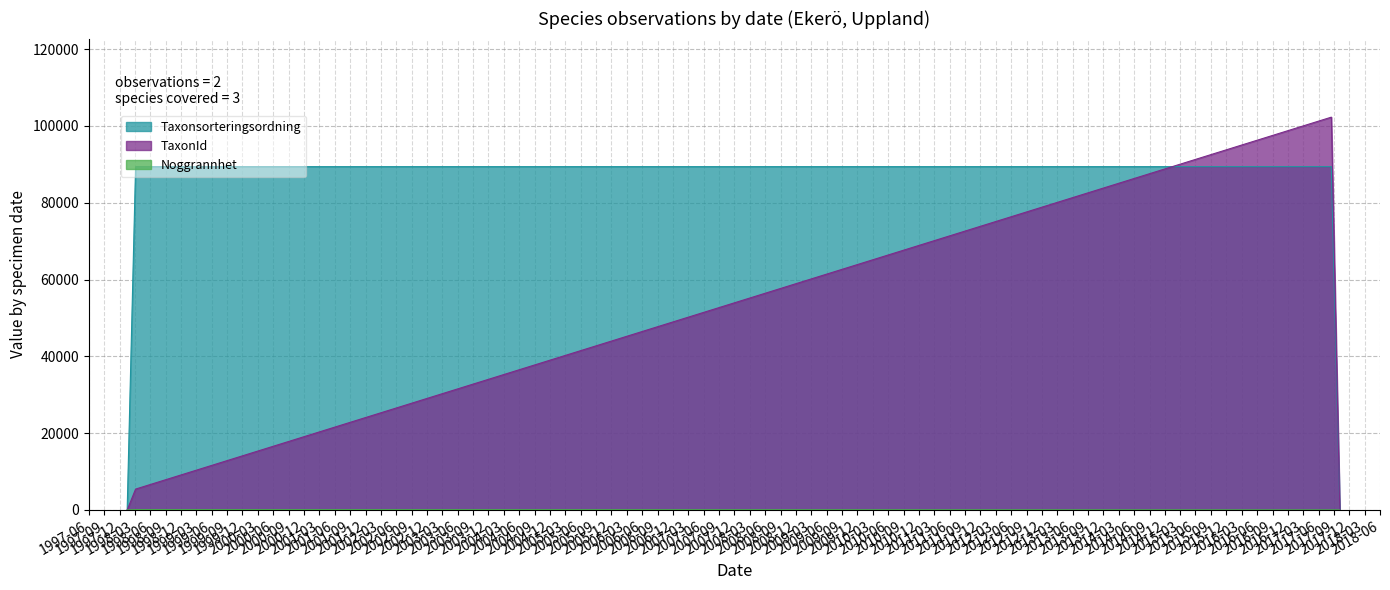

Which series has the widest spread of values?

TaxonId